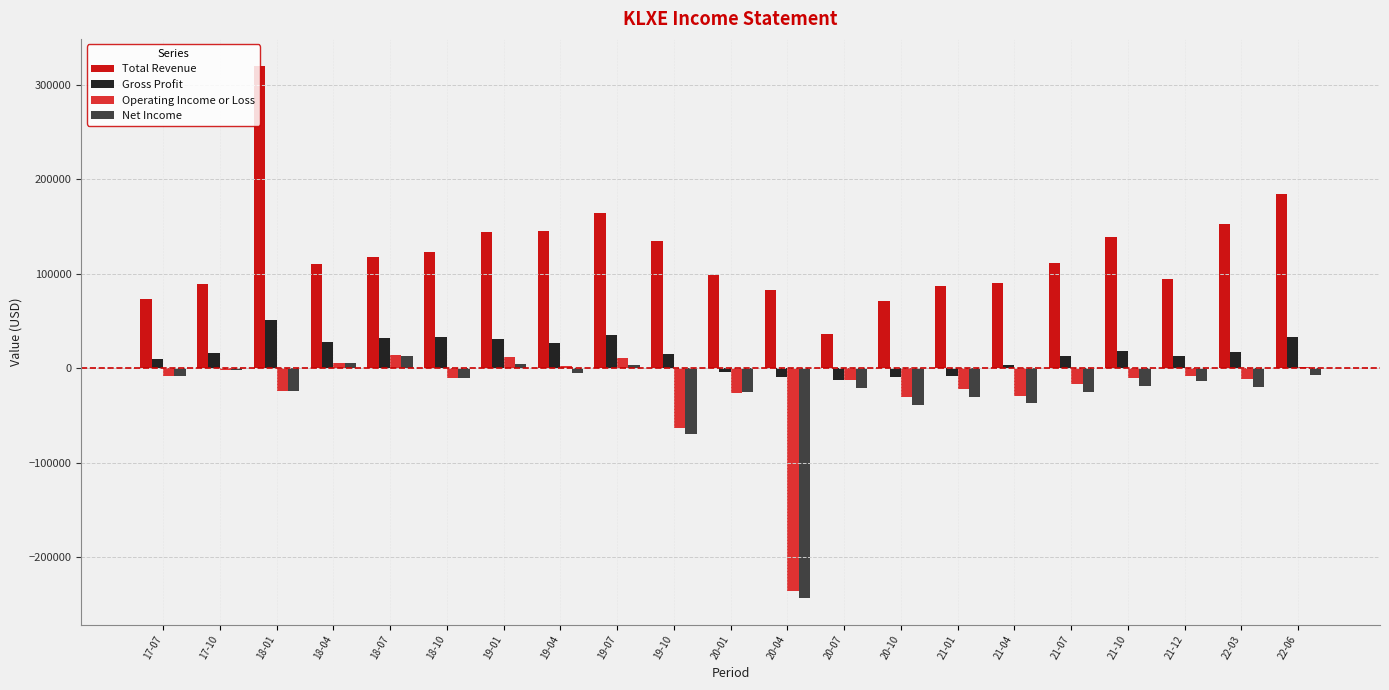

What are all the series names shown in the legend?

Total Revenue, Gross Profit, Operating Income or Loss, Net Income